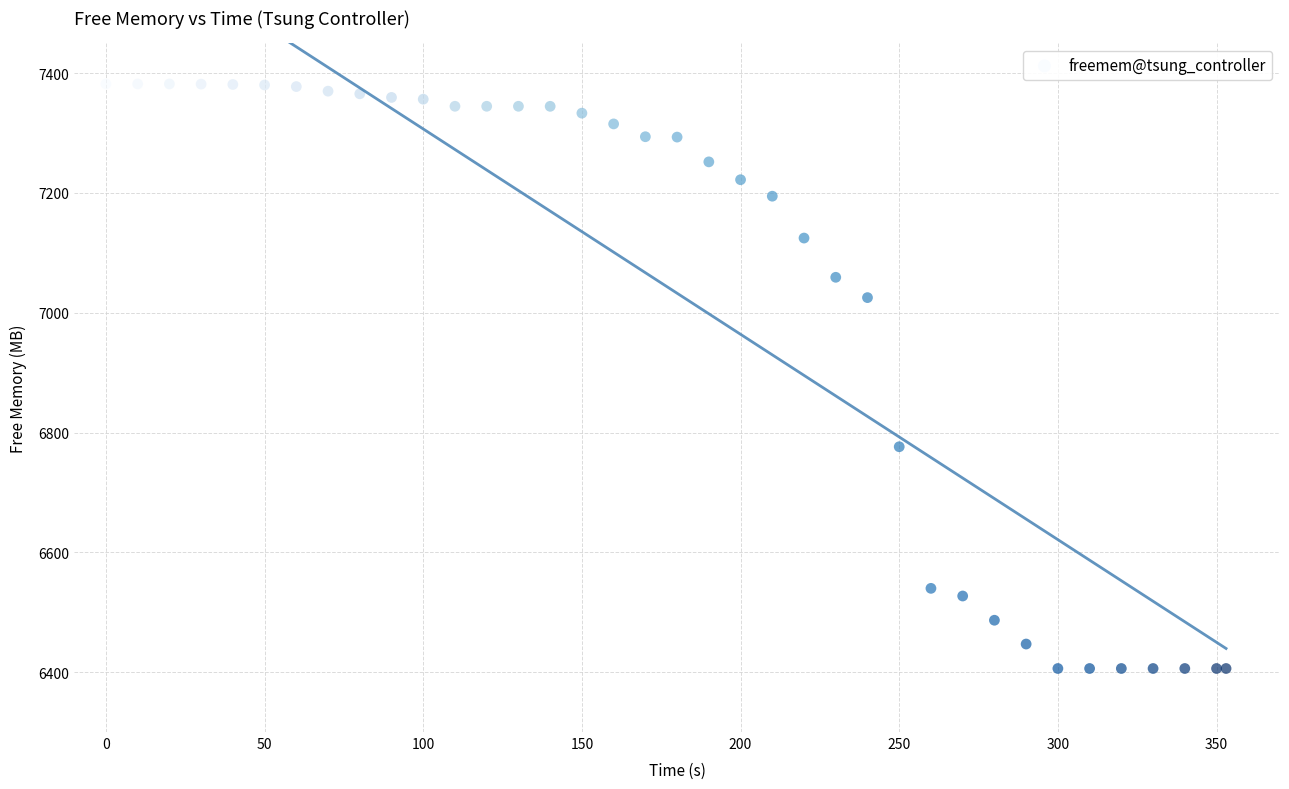

What Y value in the scatter plot is closest to 6893?

6776.2